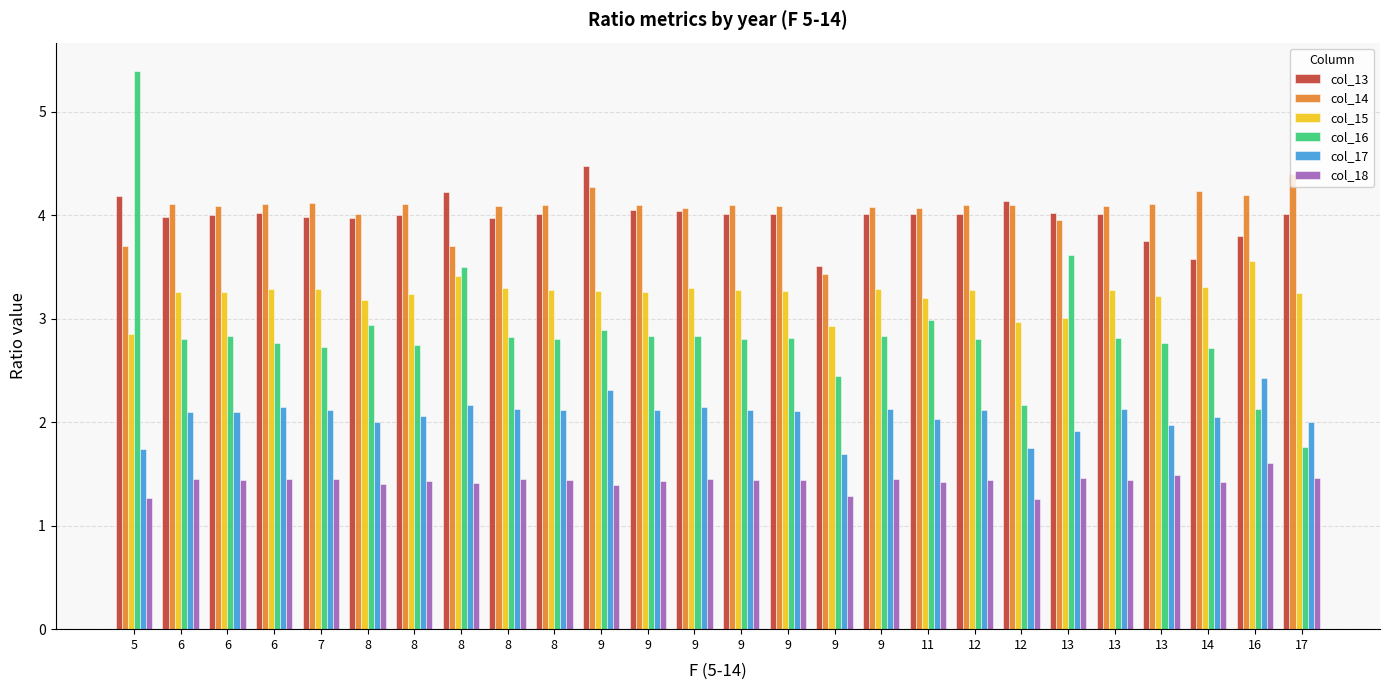

Reading right to left, extract all data points from this chart.

col_13: 17=4.0	16=3.8	14=3.6	13=3.8	13=4.0	13=4.0	12=4.1	12=4.0	11=4.0	9=4.0	9=3.5	9=4.0	9=4.0	9=4.0	9=4.0	9=4.5	8=4.0	8=4.0	8=4.2	8=4.0	8=4.0	7=4.0	6=4.0	6=4.0	6=4.0	5=4.2
col_14: 17=4.4	16=4.2	14=4.2	13=4.1	13=4.1	13=4.0	12=4.1	12=4.1	11=4.1	9=4.1	9=3.4	9=4.1	9=4.1	9=4.1	9=4.1	9=4.3	8=4.1	8=4.1	8=3.7	8=4.1	8=4.0	7=4.1	6=4.1	6=4.1	6=4.1	5=3.7
col_15: 17=3.2	16=3.6	14=3.3	13=3.2	13=3.3	13=3.0	12=3.0	12=3.3	11=3.2	9=3.3	9=2.9	9=3.3	9=3.3	9=3.3	9=3.3	9=3.3	8=3.3	8=3.3	8=3.4	8=3.2	8=3.2	7=3.3	6=3.3	6=3.3	6=3.3	5=2.9
col_16: 17=1.8	16=2.1	14=2.7	13=2.8	13=2.8	13=3.6	12=2.2	12=2.8	11=3.0	9=2.8	9=2.4	9=2.8	9=2.8	9=2.8	9=2.8	9=2.9	8=2.8	8=2.8	8=3.5	8=2.7	8=2.9	7=2.7	6=2.8	6=2.8	6=2.8	5=5.4
col_17: 17=2.0	16=2.4	14=2.1	13=2.0	13=2.1	13=1.9	12=1.7	12=2.1	11=2.0	9=2.1	9=1.7	9=2.1	9=2.1	9=2.1	9=2.1	9=2.3	8=2.1	8=2.1	8=2.2	8=2.1	8=2.0	7=2.1	6=2.1	6=2.1	6=2.1	5=1.7
col_18: 17=1.5	16=1.6	14=1.4	13=1.5	13=1.4	13=1.5	12=1.3	12=1.4	11=1.4	9=1.5	9=1.3	9=1.4	9=1.4	9=1.4	9=1.4	9=1.4	8=1.4	8=1.4	8=1.4	8=1.4	8=1.4	7=1.4	6=1.5	6=1.4	6=1.5	5=1.3